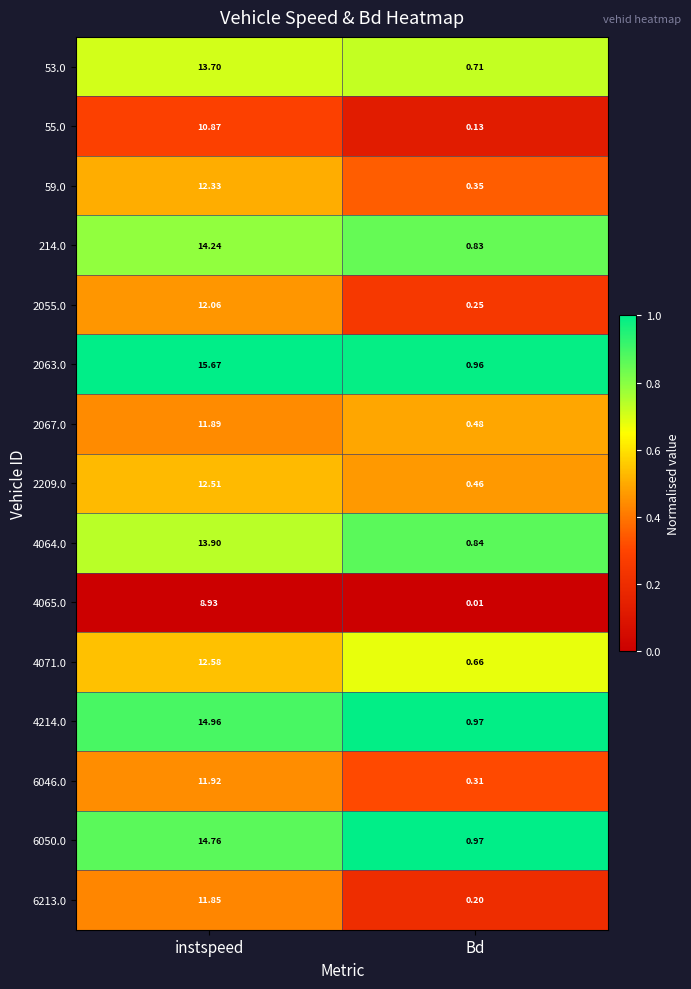

Rank the series by their maximum value, from highest to lowest.

2063.0, 4214.0, 6050.0, 214.0, 4064.0, 53.0, 4071.0, 2209.0, 59.0, 2055.0, 6046.0, 2067.0, 6213.0, 55.0, 4065.0